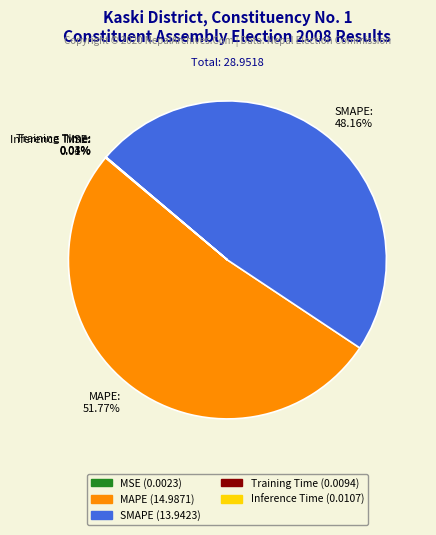

Does any single category account for the majority?

Yes